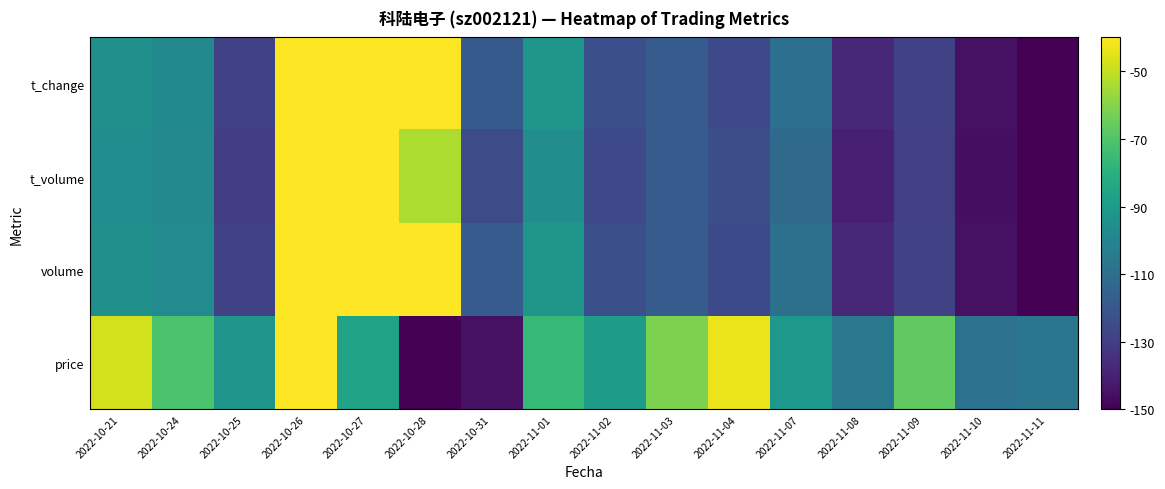

How many data points does each series have?

16